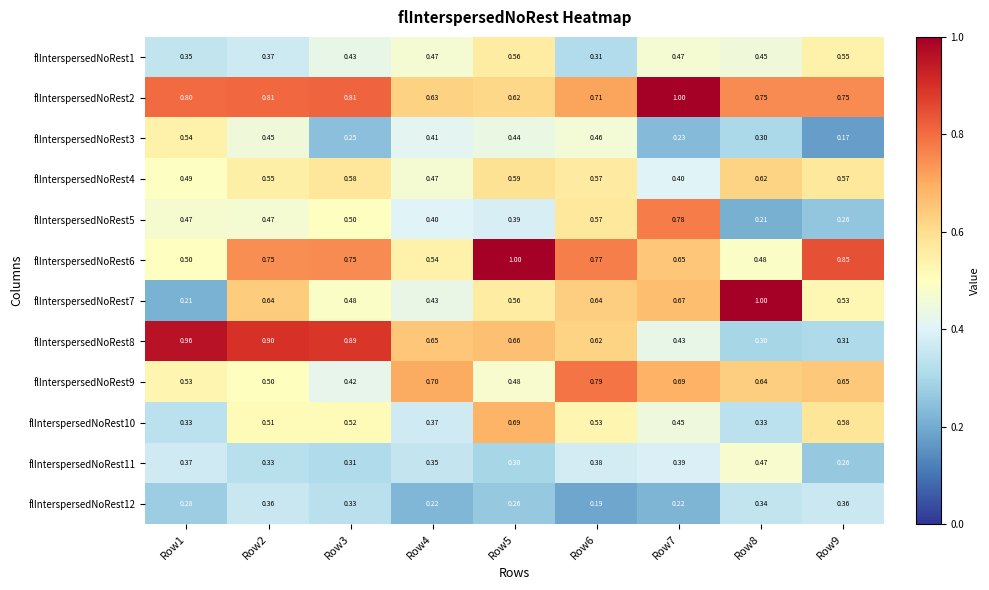

Is the value of flInterspersedNoRest12 at Row1 greater than the value of flInterspersedNoRest1 at Row4?

No